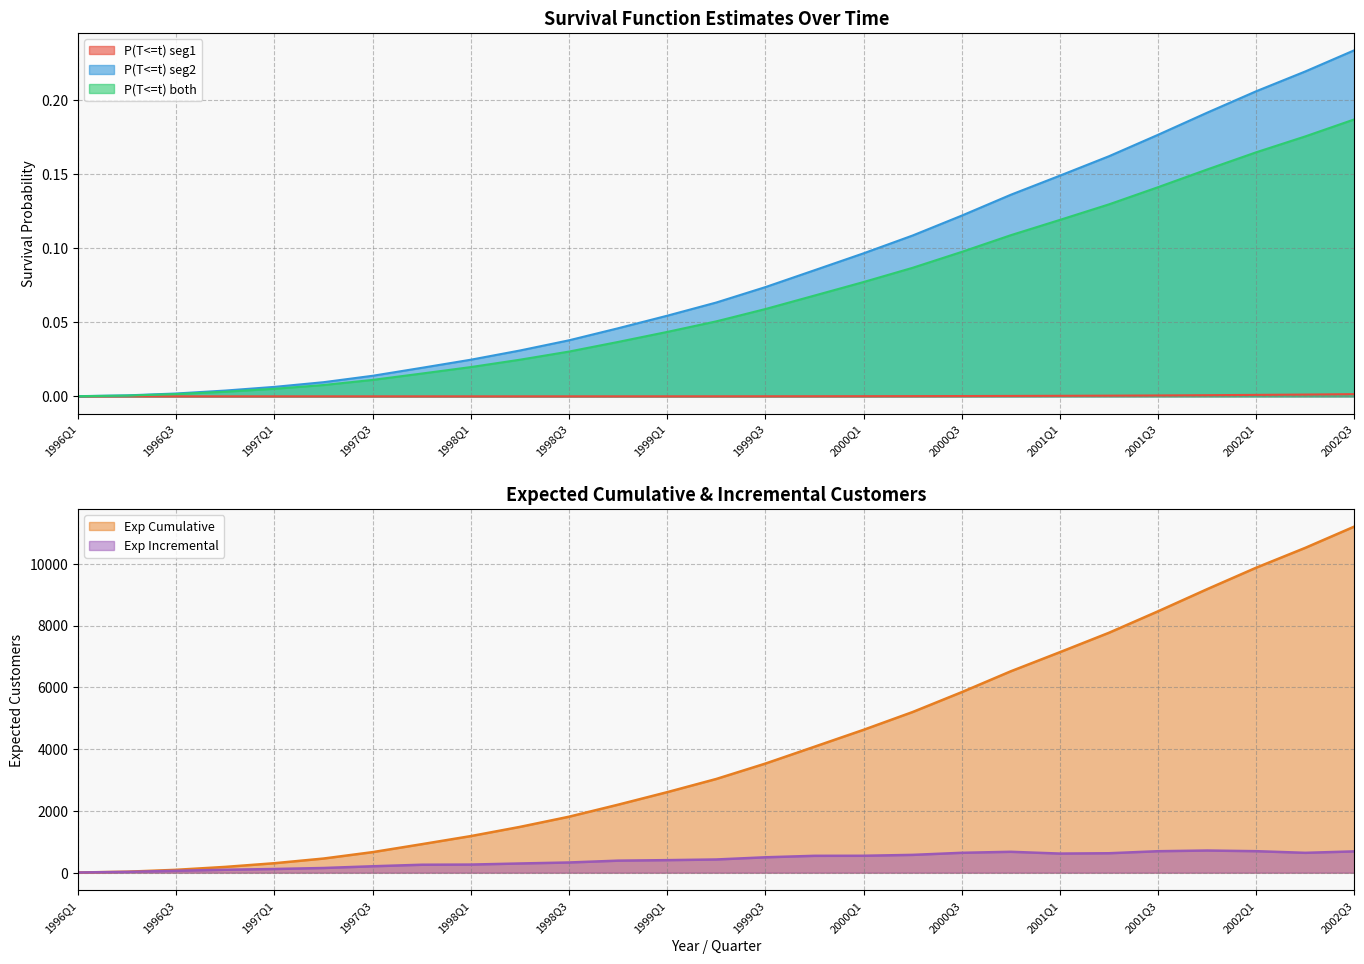

What is the difference between the highest and lowest values at 1997Q1?

306.0